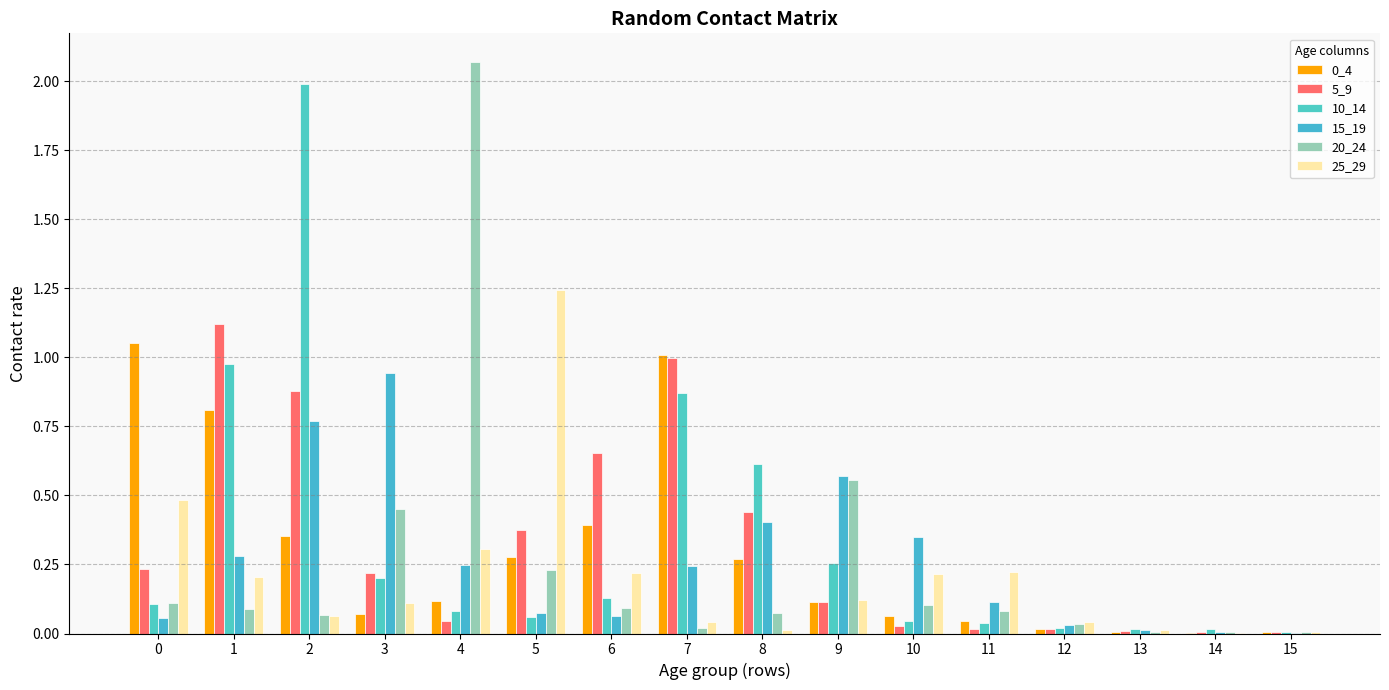

What is the difference between the maximum and minimum values in the 25_29 series?

1.2